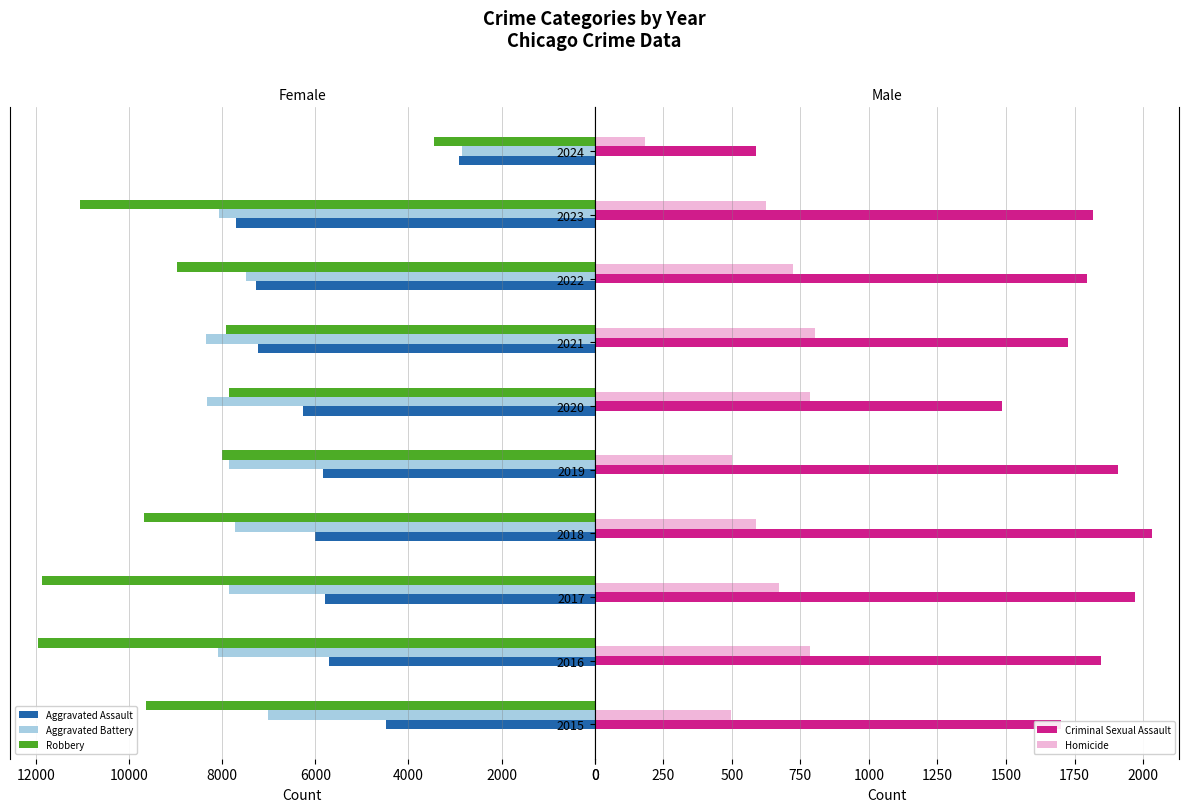

What is the maximum value shown in the chart?

11960